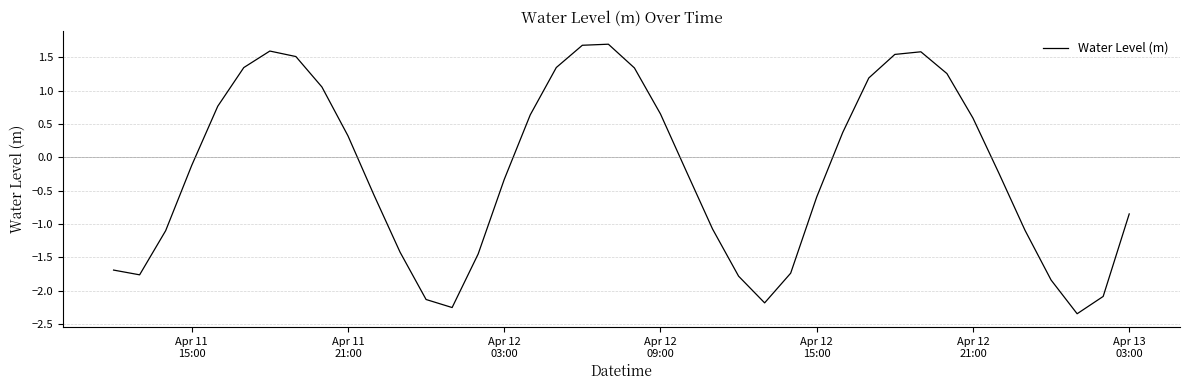

Count the number of categories in the chart.

40